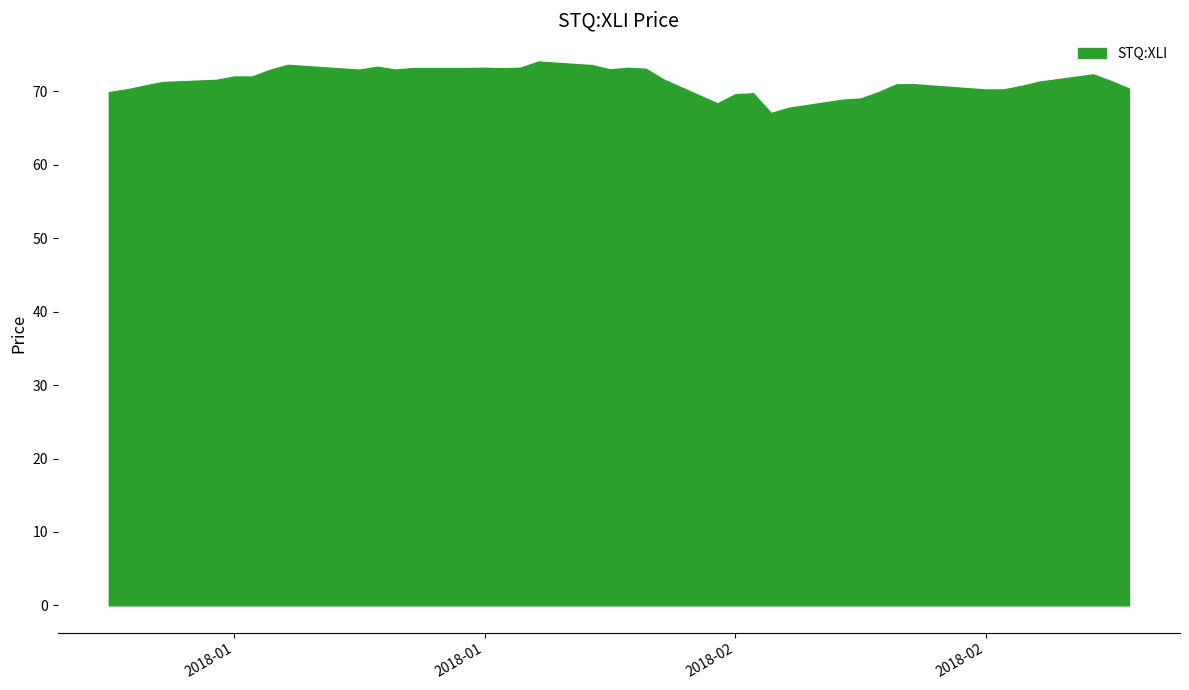

What is the difference between the maximum and minimum values?

7.0